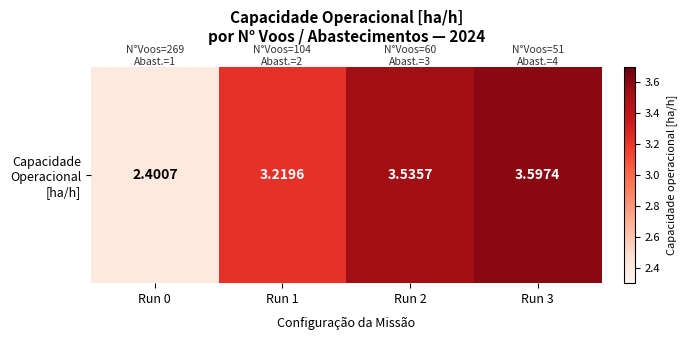

Approximately how many times larger is the value at Run 3 compared to Run 2?

1.0